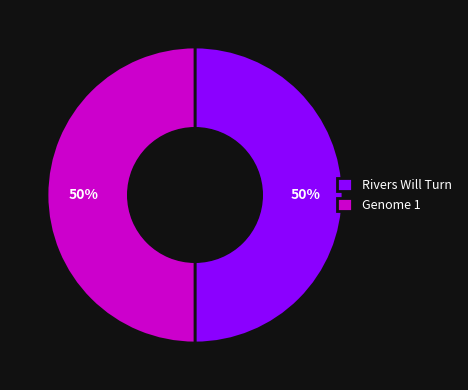

What percentage is the Rivers Will Turn slice, to the nearest percent?

50%